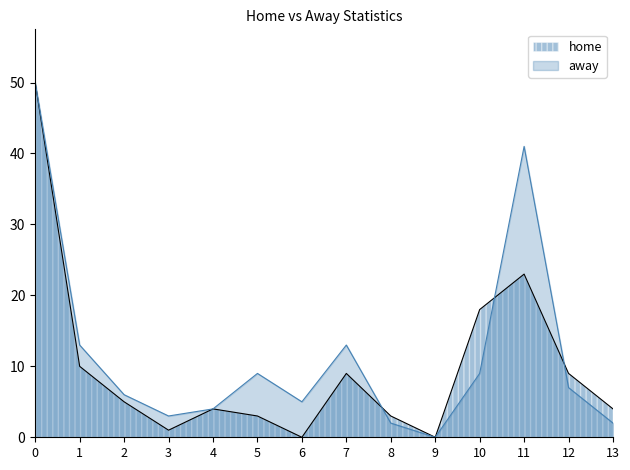

How many interior local peaks does the home series have?

3